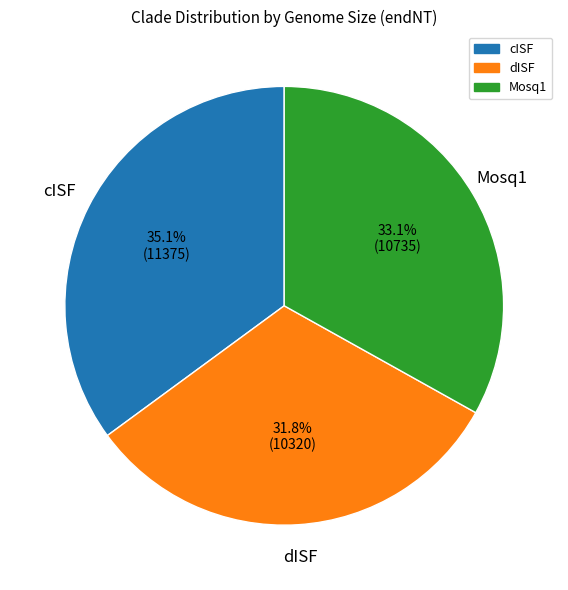

To the nearest percent, what percentage of the pie is Mosq1?

33%